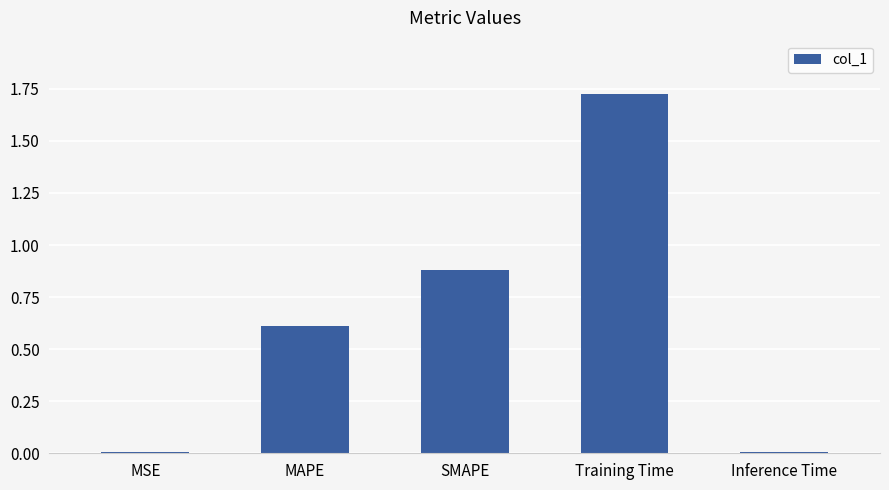

Between Inference Time and MAPE, which is larger?

MAPE